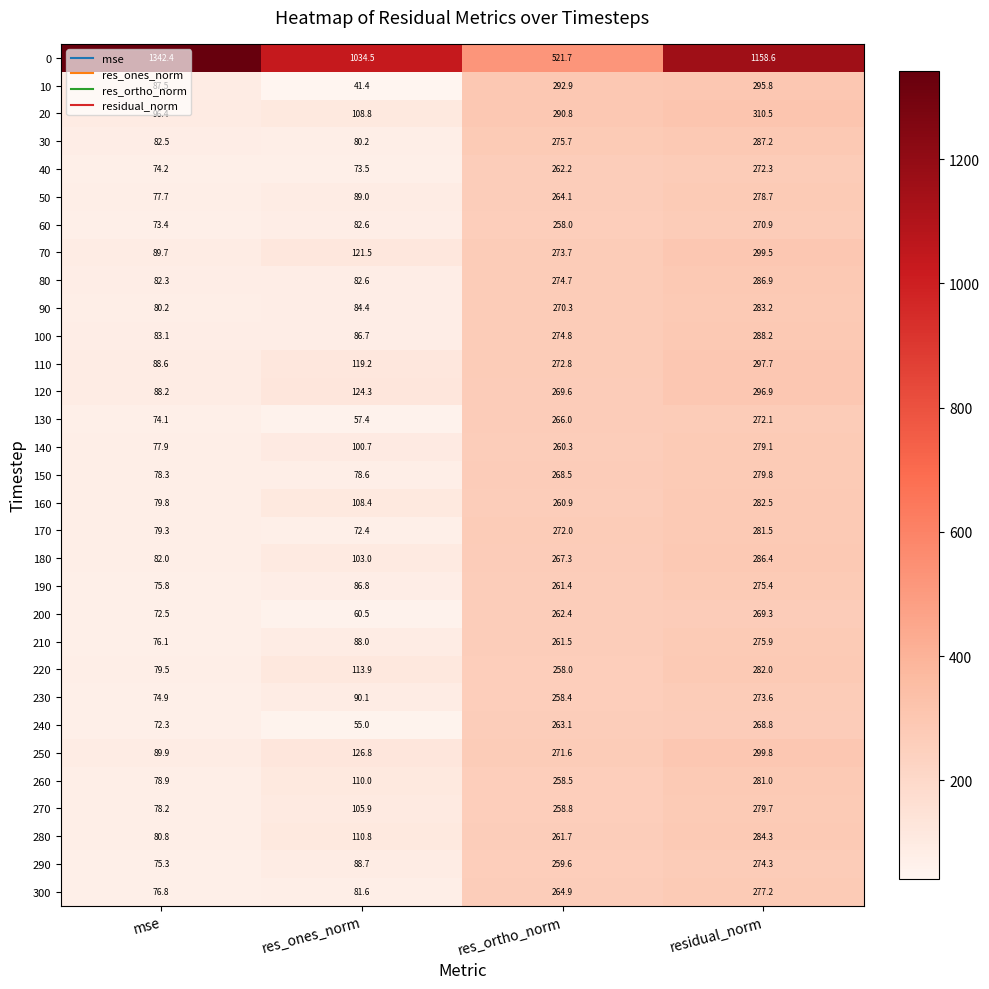

The 80 series shows 82.6 at res_ones_norm. True or false?

True